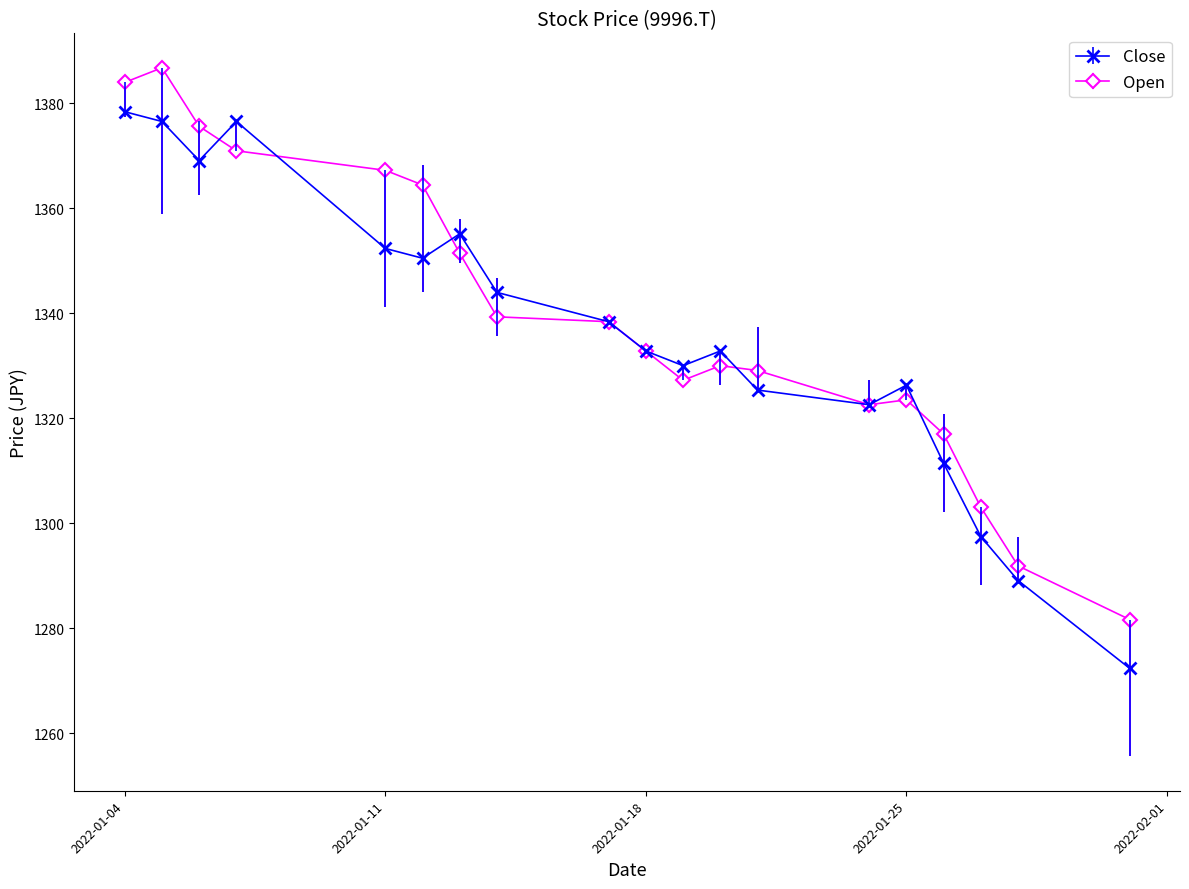

What is the value of the Close point at the 15th from the left?

1326.3